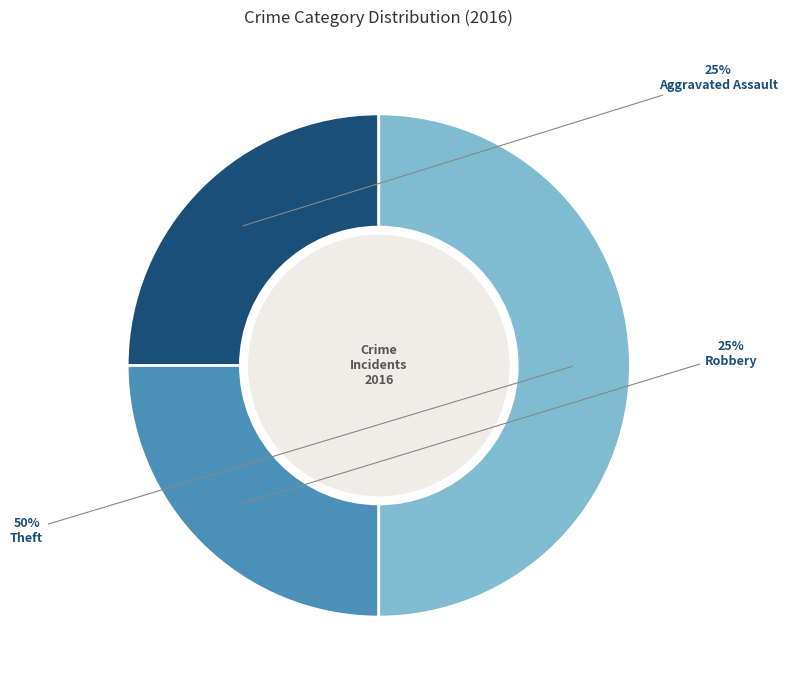

Which slice is the largest?

Theft